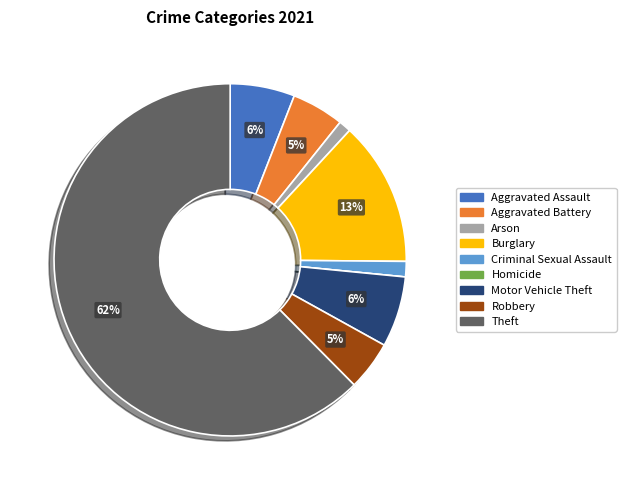

Which category has the biggest portion of the pie?

Theft